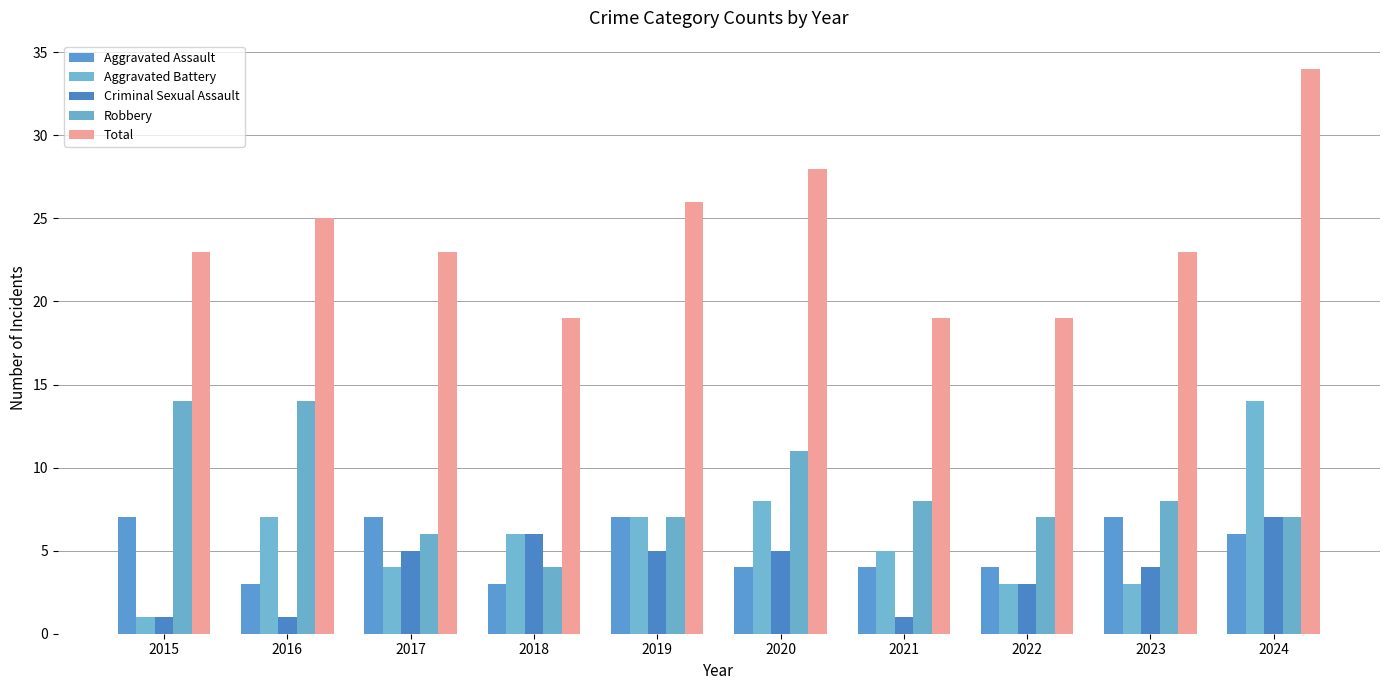

At how many categories does at least one series exceed 6?

10